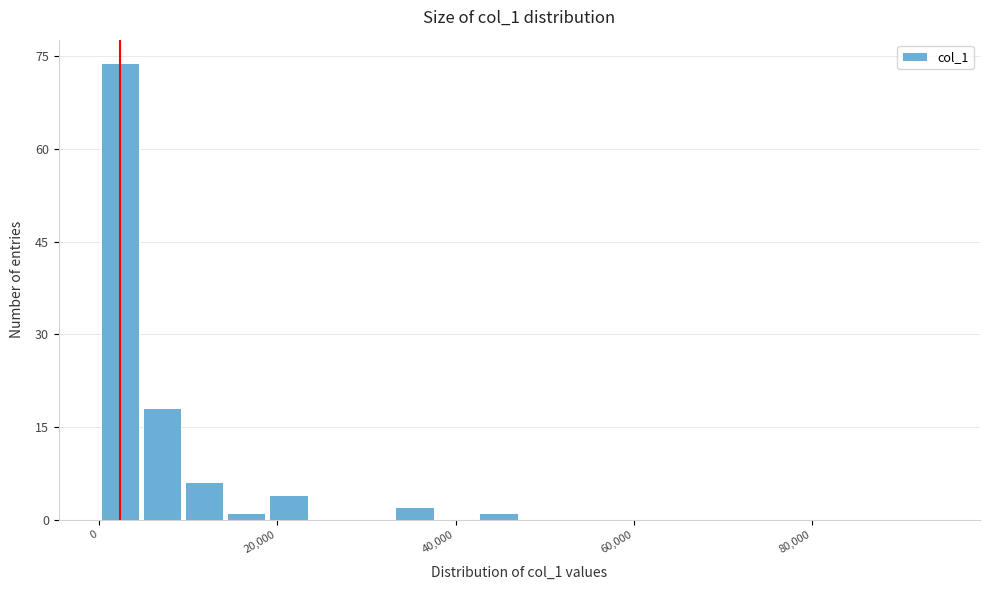

Around what value on the x-axis is the tallest bar? Give the approximate position of its centre, as read against the axis.

2000